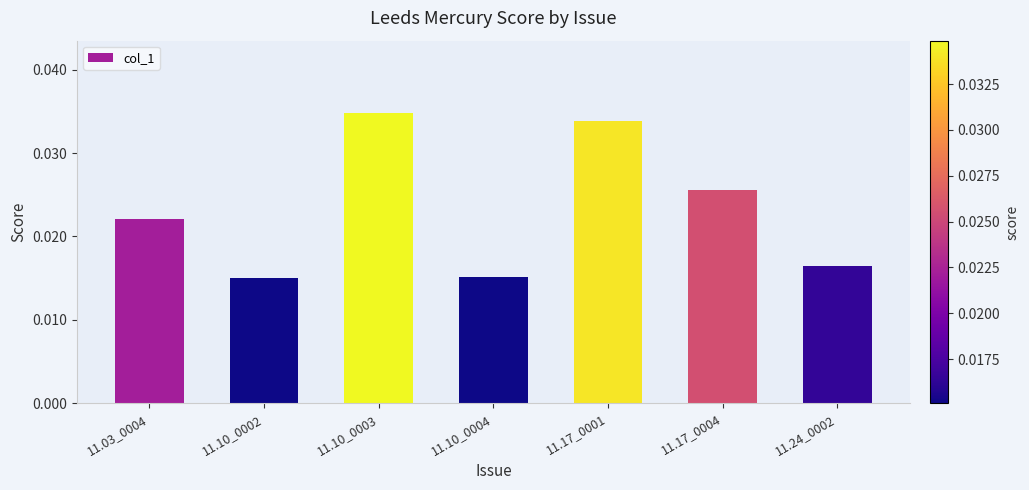

What is the label of the 5th bar from the right?

11.10_0003